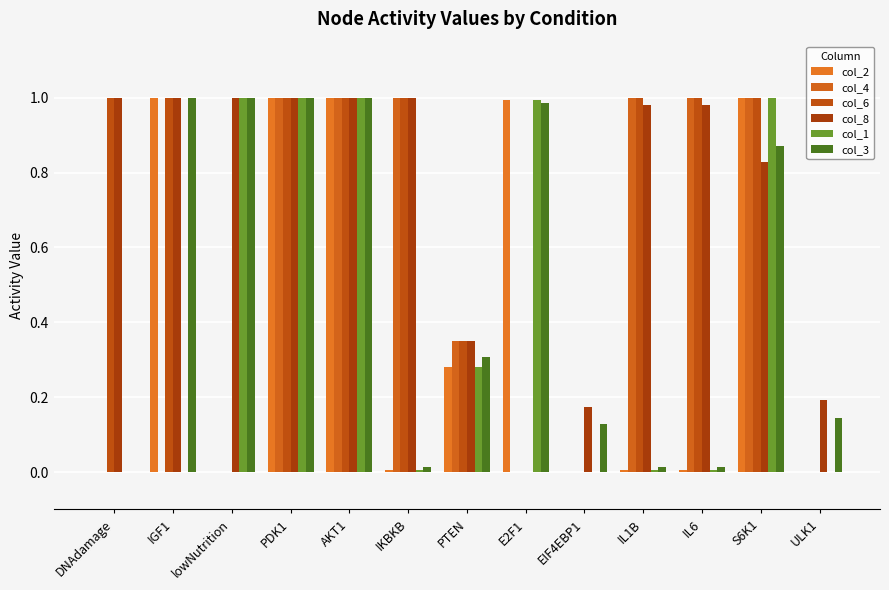

Is the value of col_1 at S6K1 greater than the value of col_4 at IL1B?

No